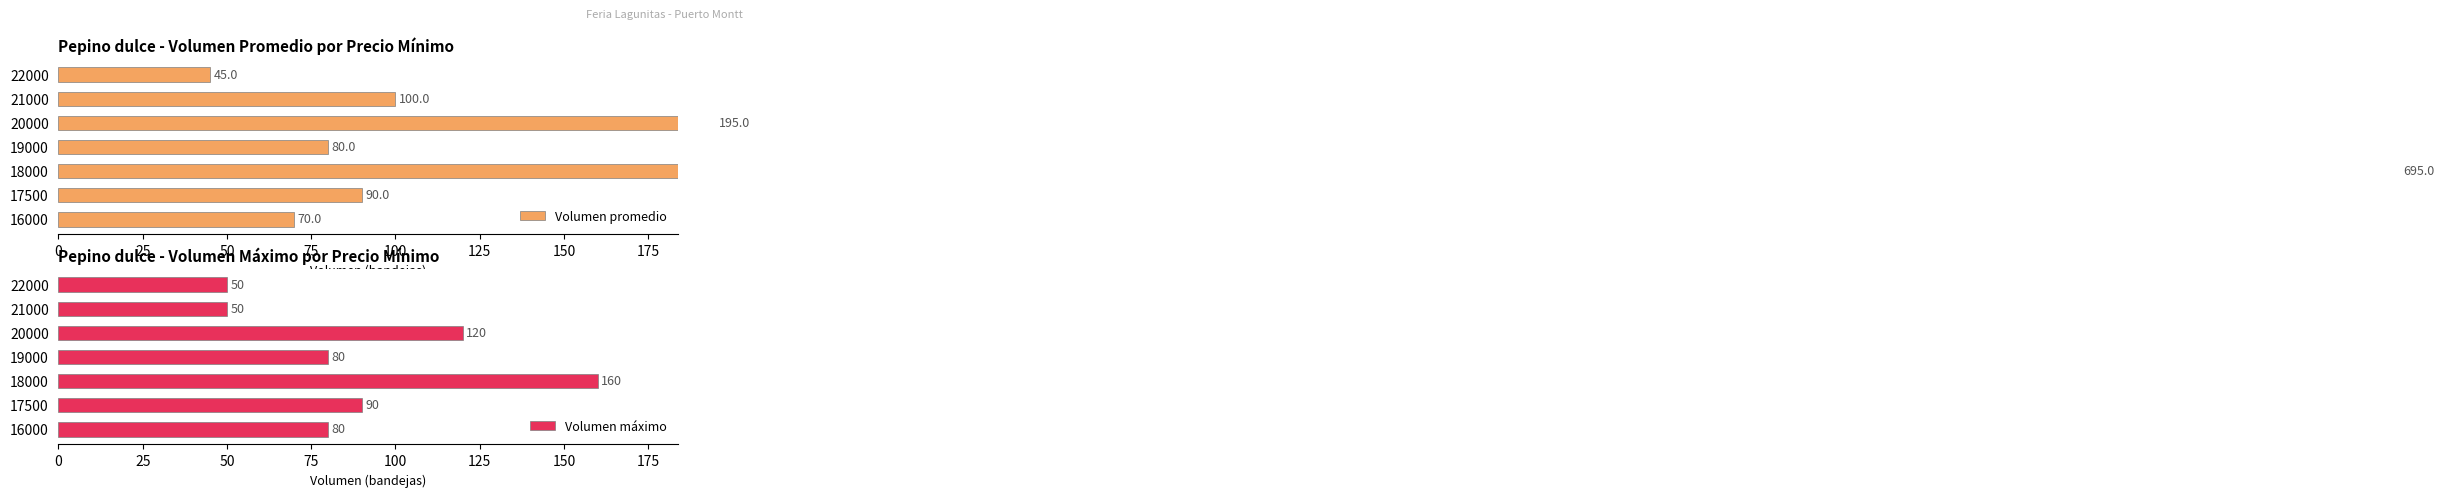

How many groups of bars are there?

7